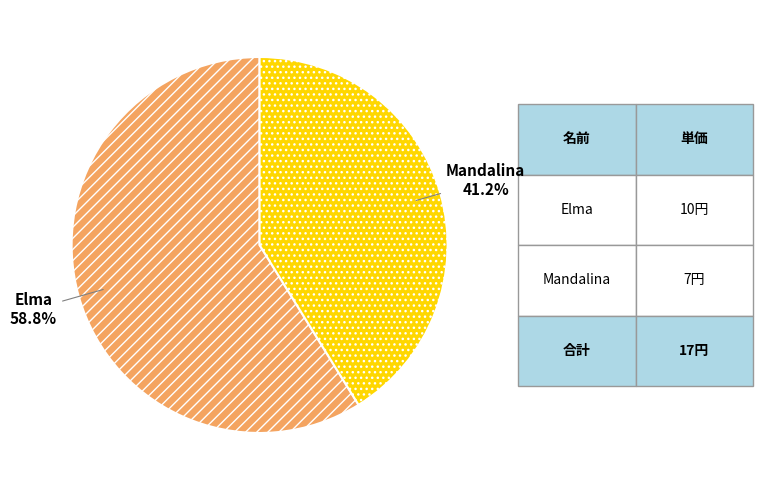

Is there a majority slice in this chart?

Yes